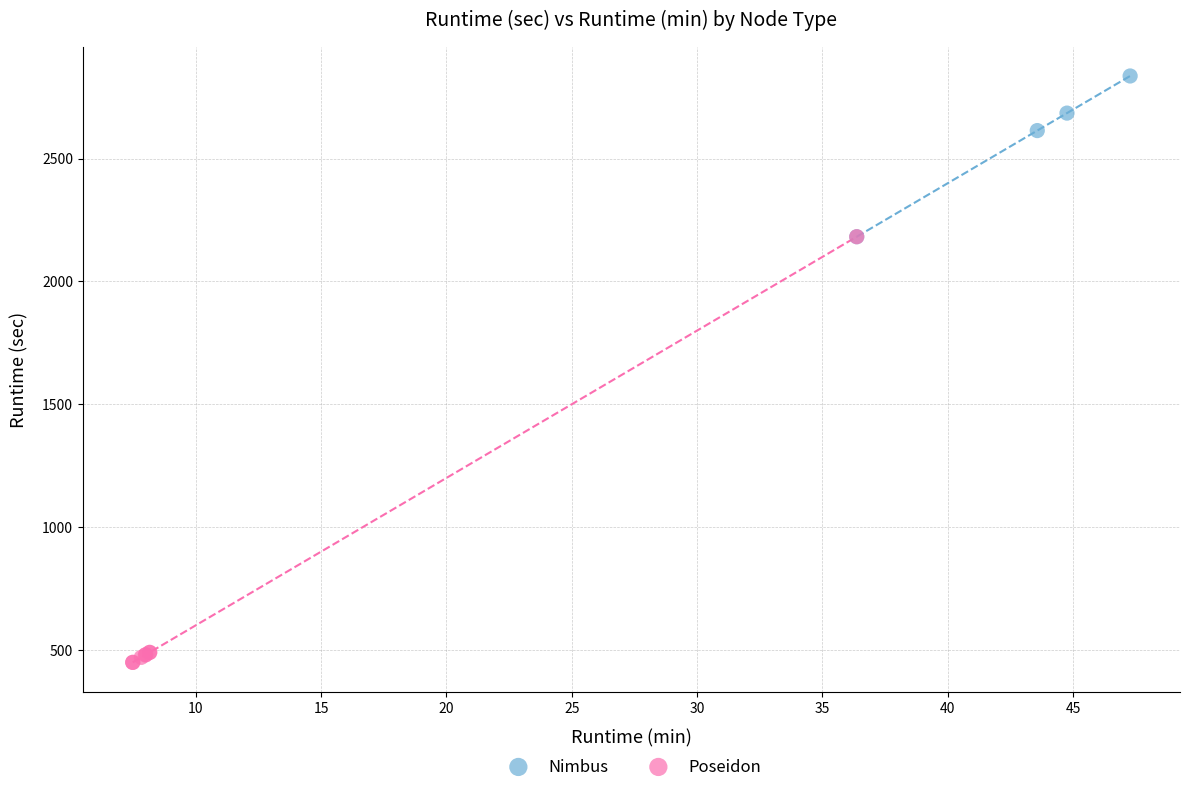

Which series contains the highest Y value?

Nimbus